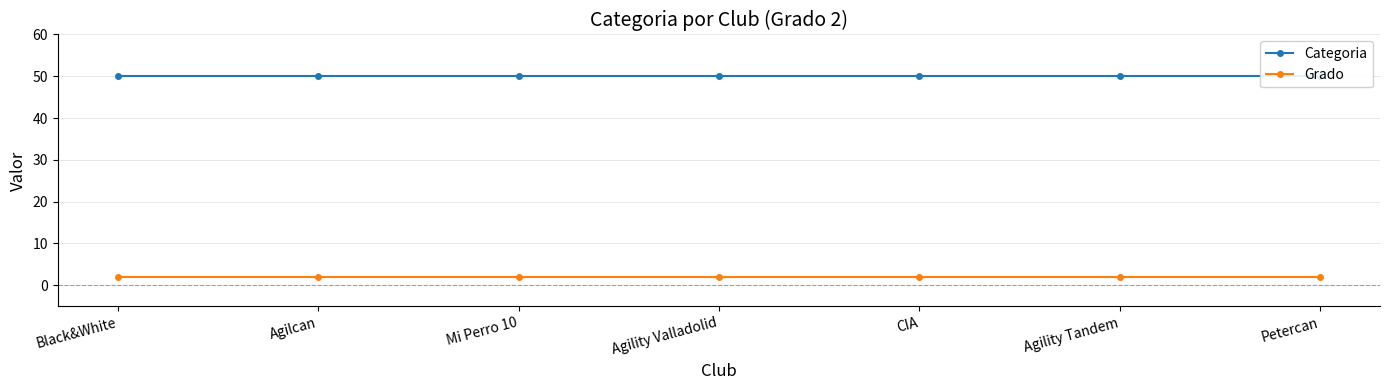

The value of Categoria at Agilcan is 25. True or false?

False